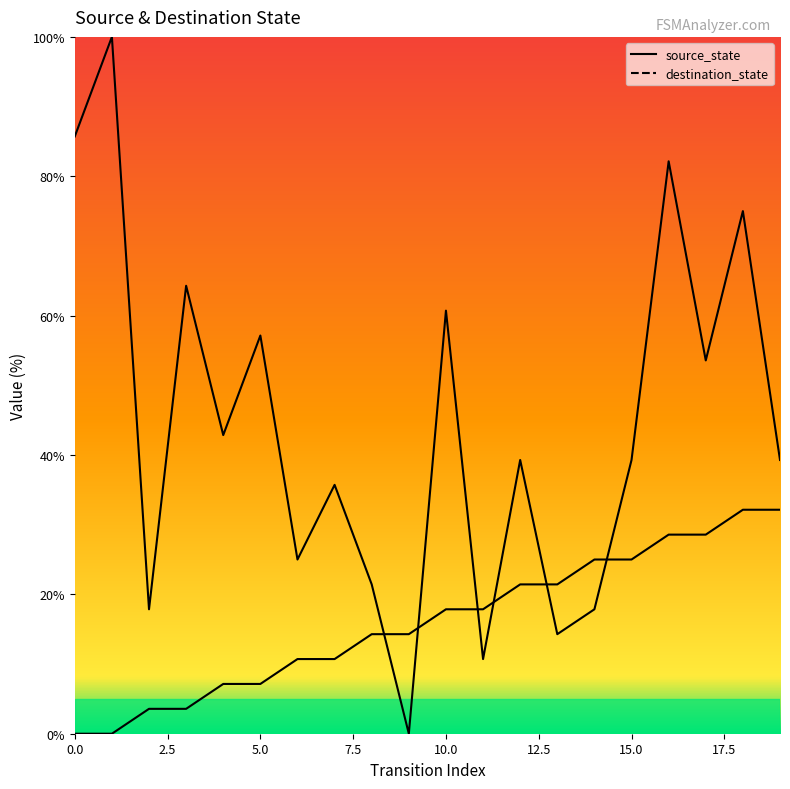

Which series changed the most between 13 and 15?

destination_state